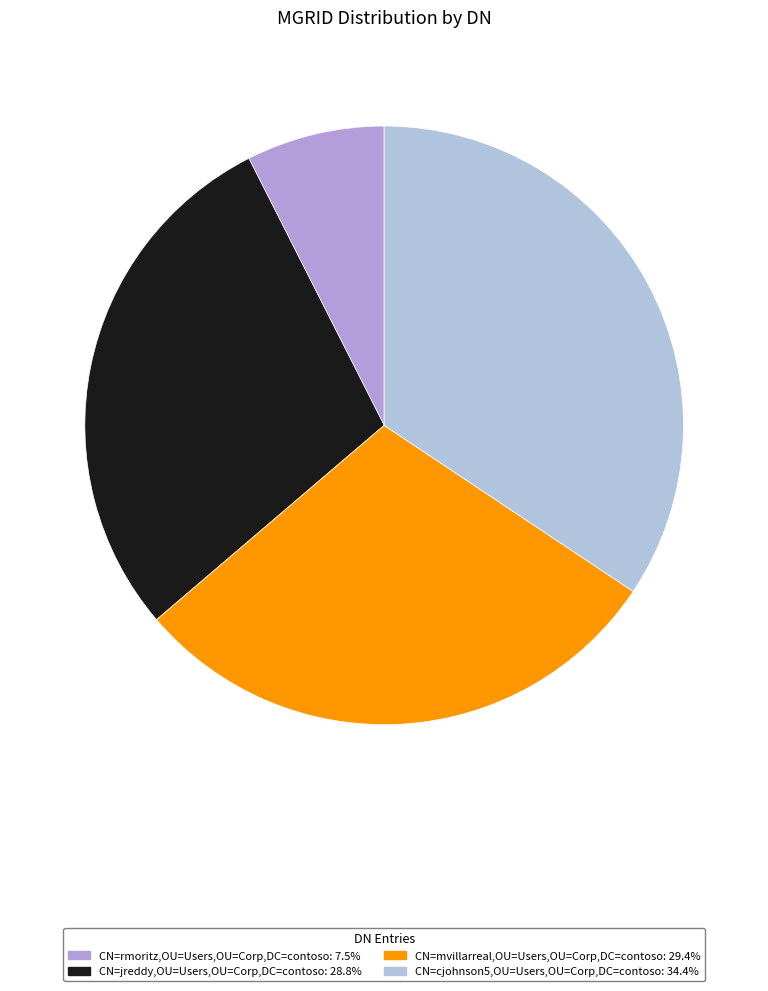

Which slice is the largest?

CN=cjohnson5,OU=Users,OU=Corp,DC=contoso